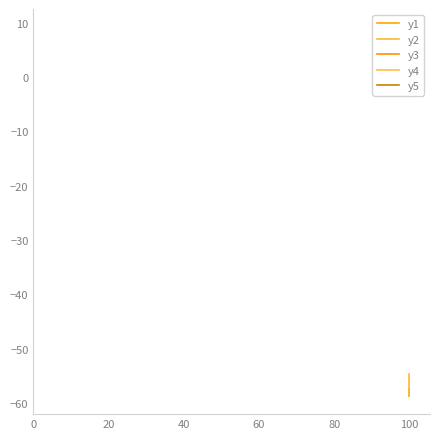

What are all the series names shown in the legend?

y1, y2, y3, y4, y5